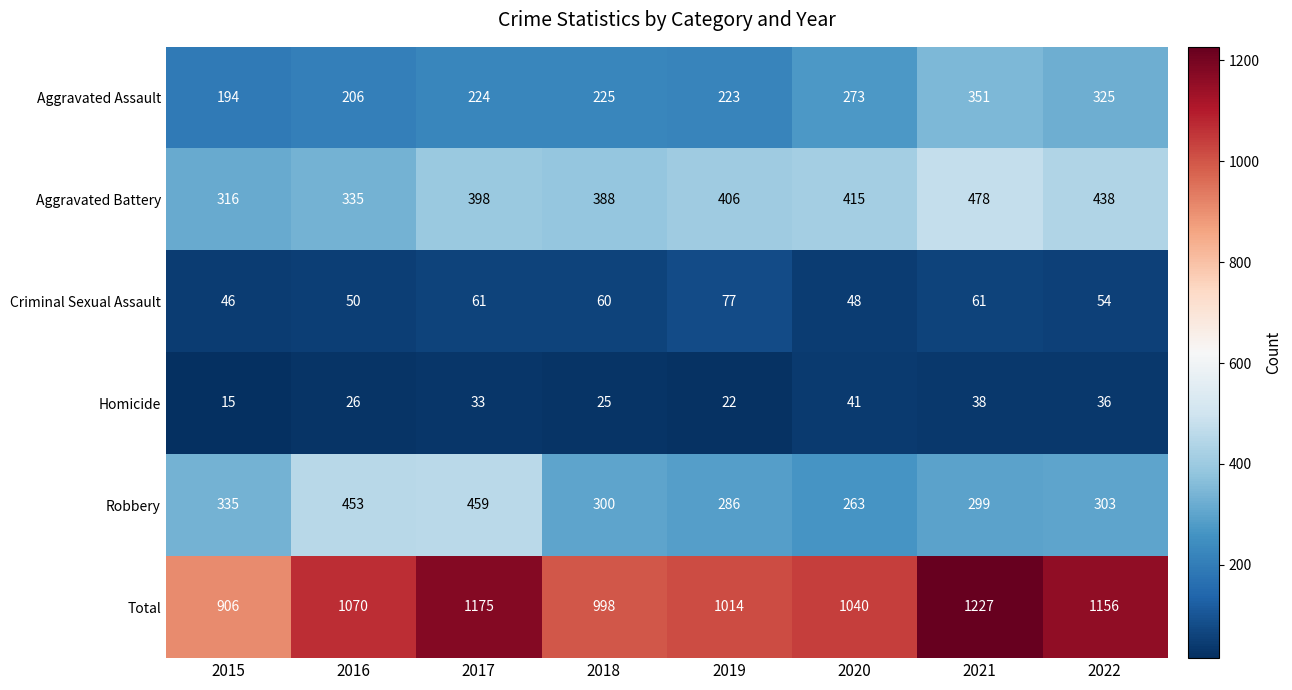

Rank the series by their maximum value, from highest to lowest.

Total, Aggravated Battery, Robbery, Aggravated Assault, Criminal Sexual Assault, Homicide